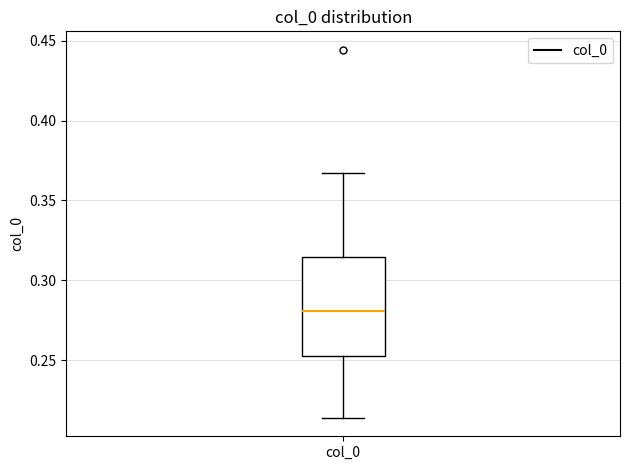

Read this box plot against the y-axis: the position of the median line, the range covered by the box, and the ends of both whiskers. The values are not printed on the chart, so give them approximately, as read against the axis.

median 0.280, box 0.255 to 0.315, whiskers 0.215 to 0.365